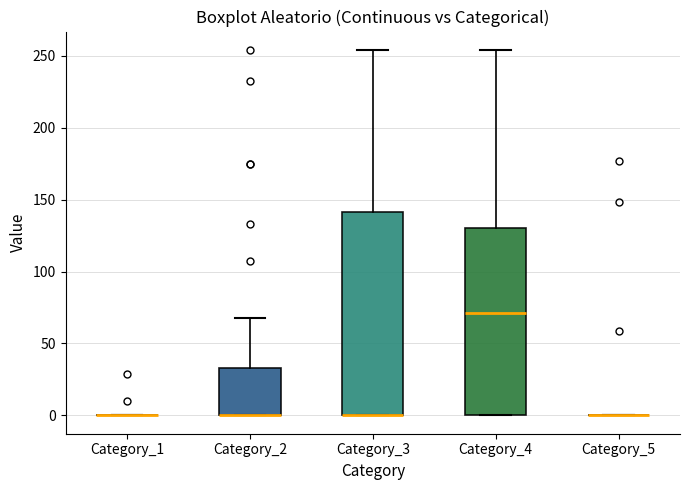

Which box is the tallest, from its lower edge to its upper edge?

Category_3